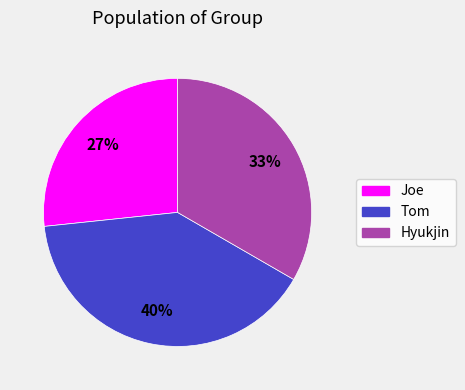

Rank the categories by value from lowest to highest.

Joe, Hyukjin, Tom